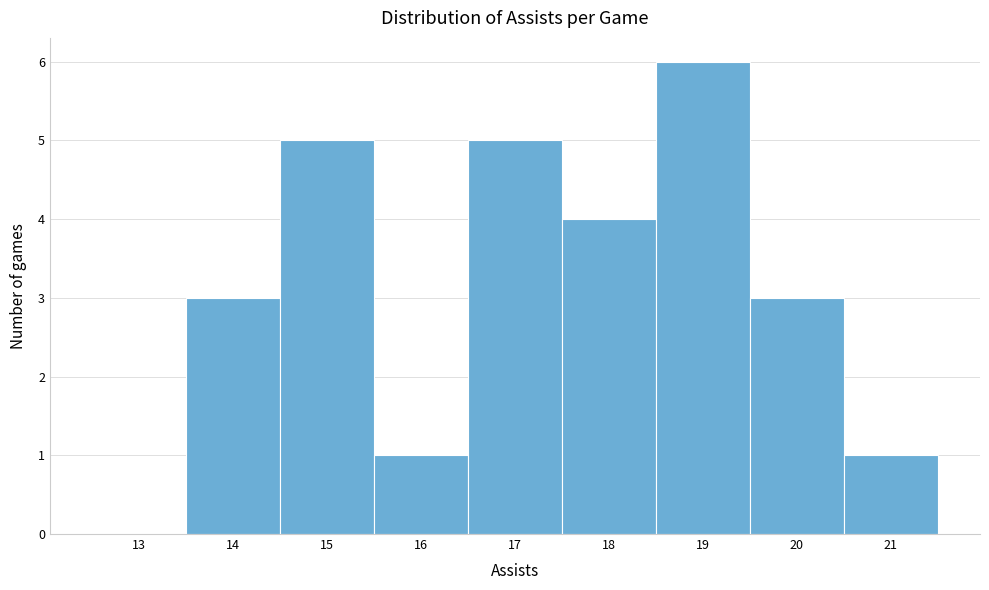

Reading left to right, list all the values displayed in this chart.

13=0	14=3	15=5	16=1	17=5	18=4	19=6	20=3	21=1